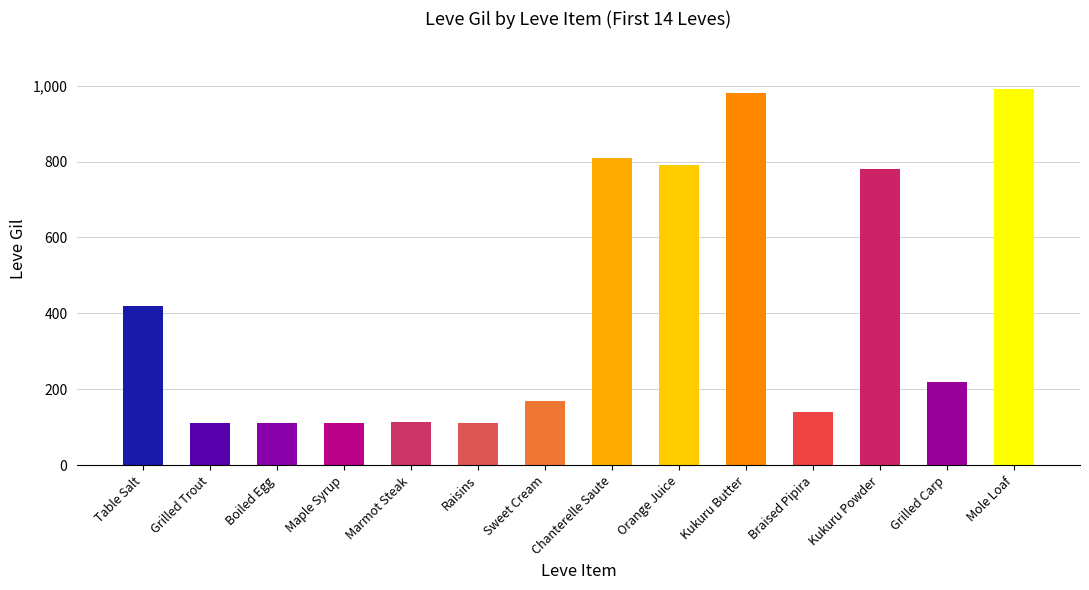

What is the average value?

419